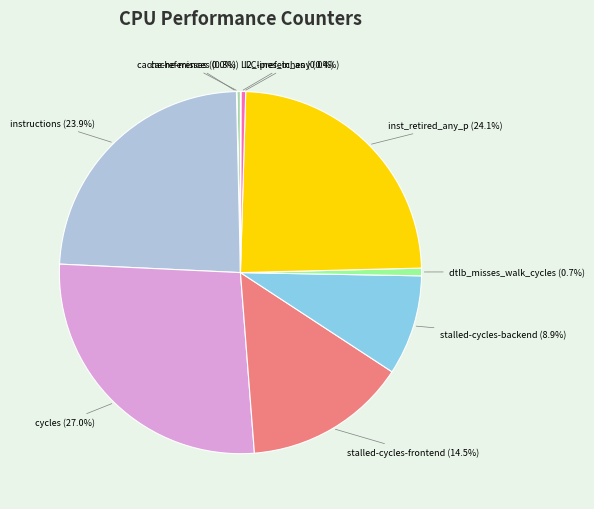

What is the largest slice in the pie chart?

cycles